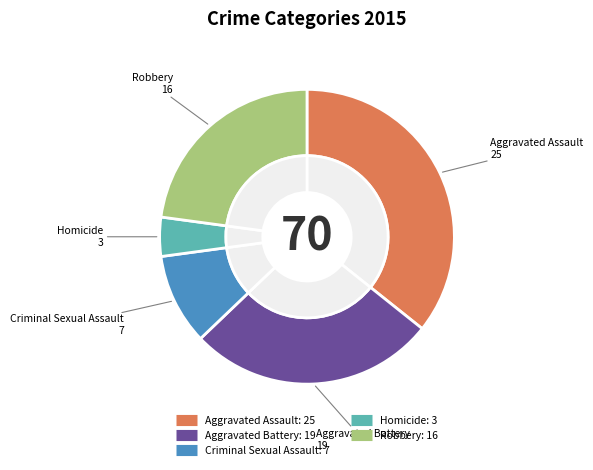

Does Criminal Sexual Assault represent more than half of the total?

No